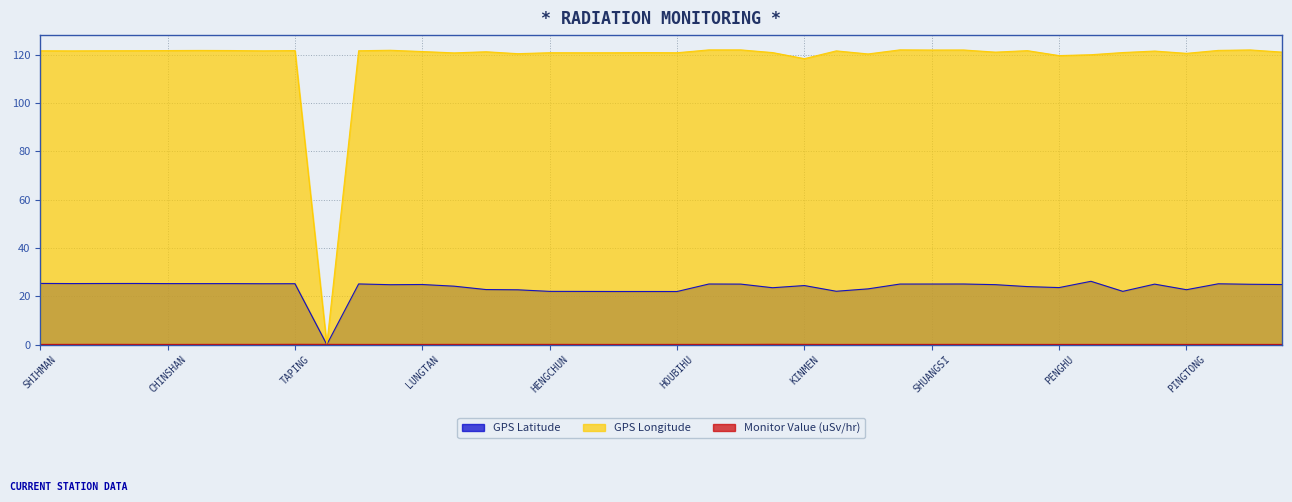

What is the sum of the GPS Latitude values at SHUANGSI and HSINCHU?

49.8